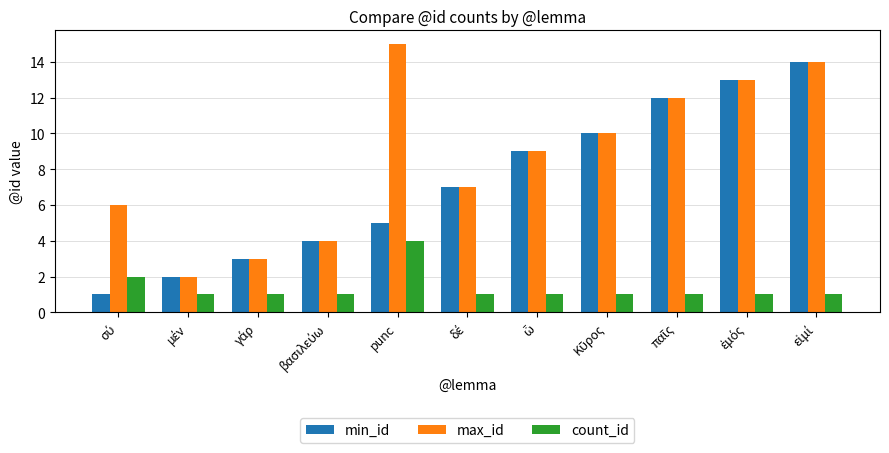

What are all the series names shown in the legend?

min_id, max_id, count_id